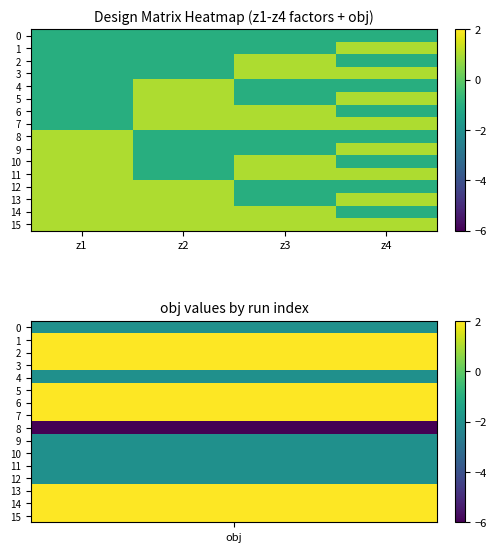

Reading left to right, what are all the values shown in this chart?

0: z1=-1	z2=-1	z3=-1	z4=-1
1: z1=-1	z2=-1	z3=-1	z4=1
2: z1=-1	z2=-1	z3=1	z4=-1
3: z1=-1	z2=-1	z3=1	z4=1
4: z1=-1	z2=1	z3=-1	z4=-1
5: z1=-1	z2=1	z3=-1	z4=1
6: z1=-1	z2=1	z3=1	z4=-1
7: z1=-1	z2=1	z3=1	z4=1
8: z1=1	z2=-1	z3=-1	z4=-1
9: z1=1	z2=-1	z3=-1	z4=1
10: z1=1	z2=-1	z3=1	z4=-1
11: z1=1	z2=-1	z3=1	z4=1
12: z1=1	z2=1	z3=-1	z4=-1
13: z1=1	z2=1	z3=-1	z4=1
14: z1=1	z2=1	z3=1	z4=-1
15: z1=1	z2=1	z3=1	z4=1